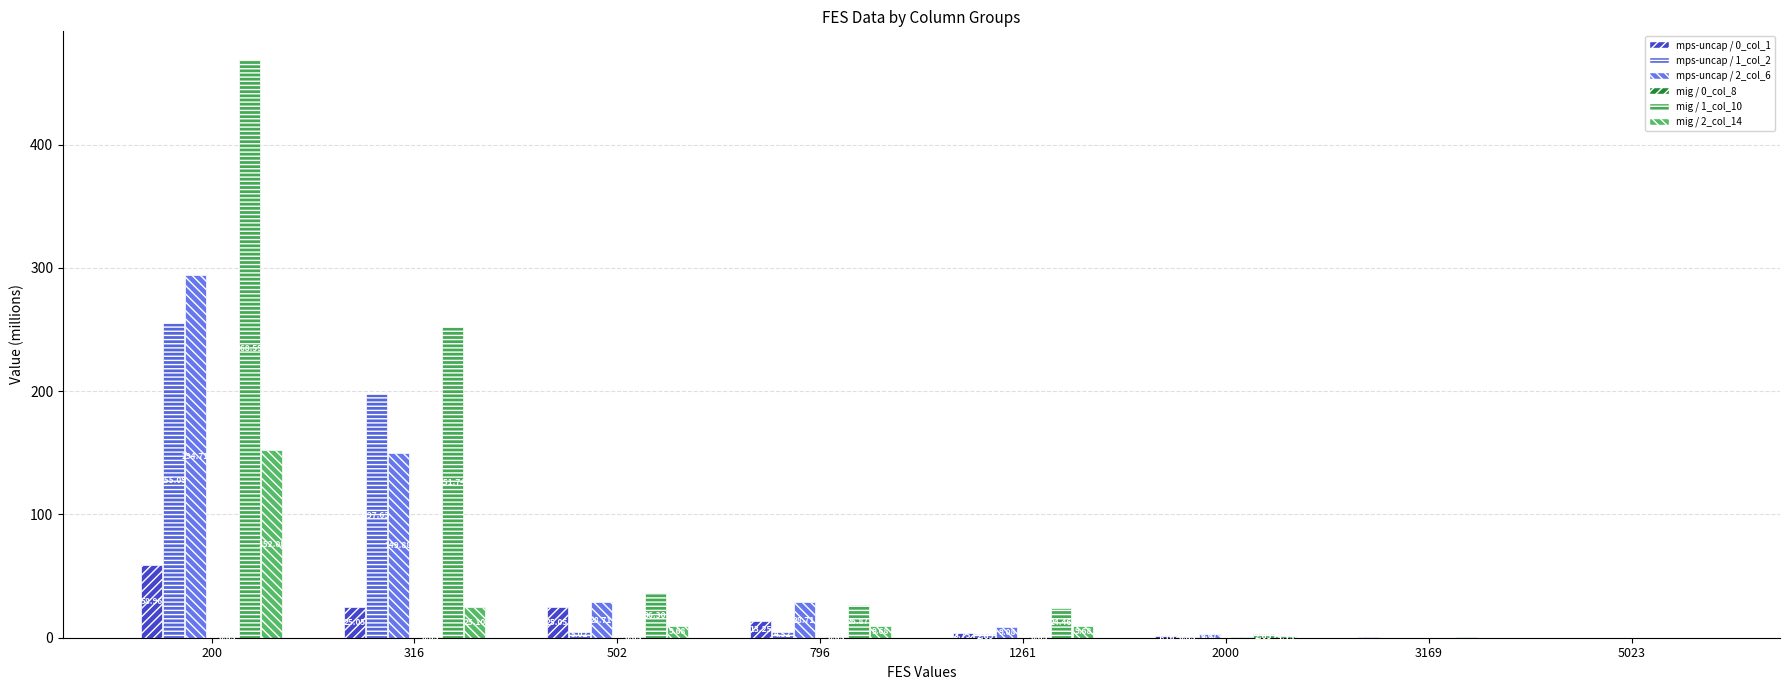

At which label is mig / 2_col_14 closest to 76?

316